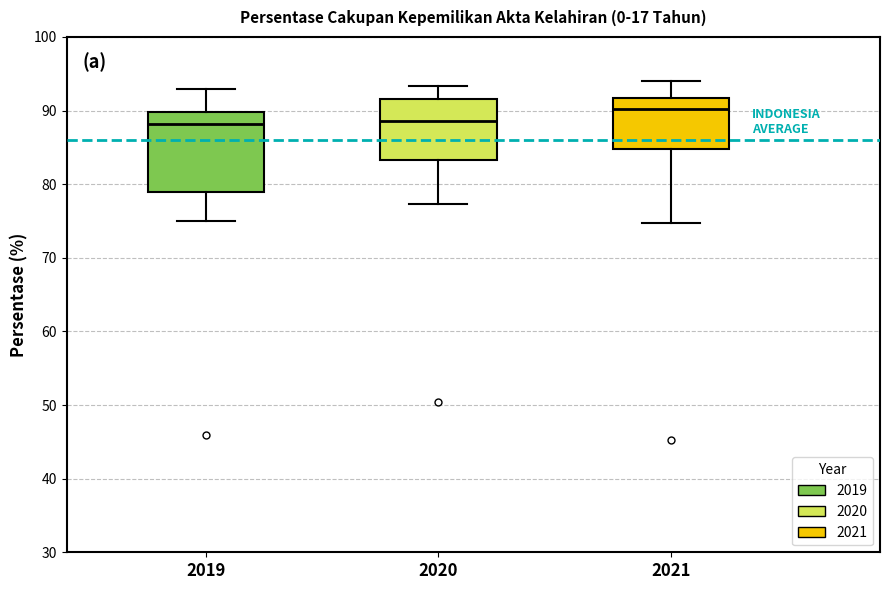

Reading left to right, read every box against the y-axis: the position of its median line, the range the box covers, and the ends of its whiskers. The values are not printed on the chart, so give them approximately, as read against the axis.

2019: median 88, box 79 to 90, whiskers 75 to 93
2020: median 89, box 83 to 92, whiskers 77 to 93
2021: median 90, box 85 to 92, whiskers 75 to 94